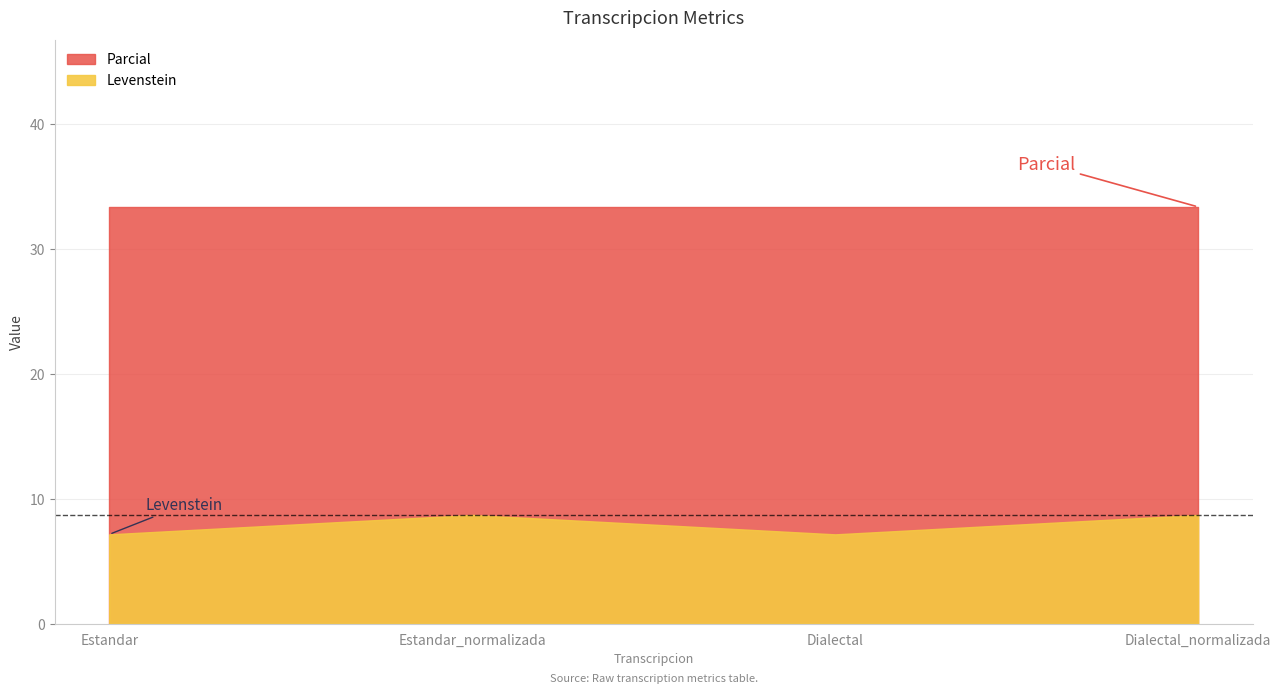

How many lines are shown in the chart?

2